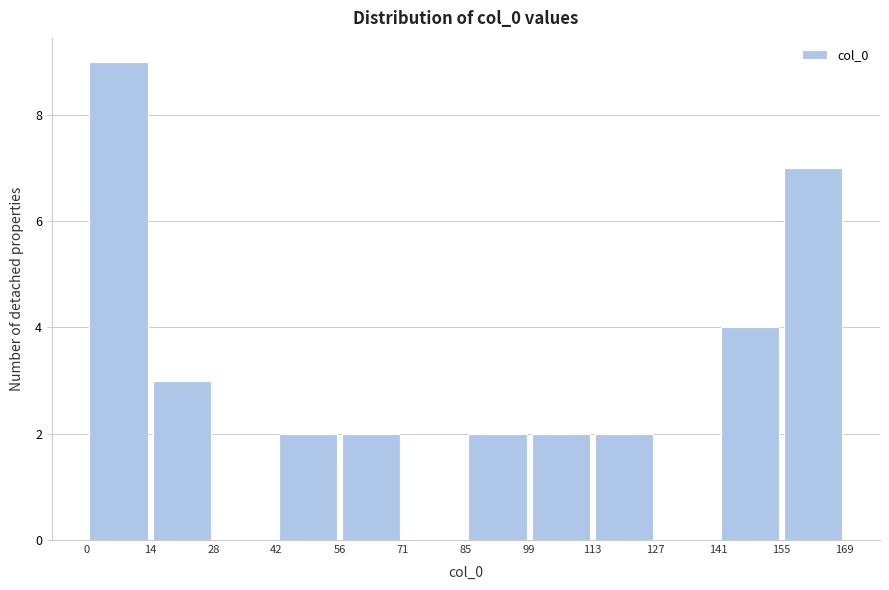

How tall is the bar that spans 85 to 99 on the x-axis? The values are not printed on the chart, so give them approximately, as read against the axis.

2